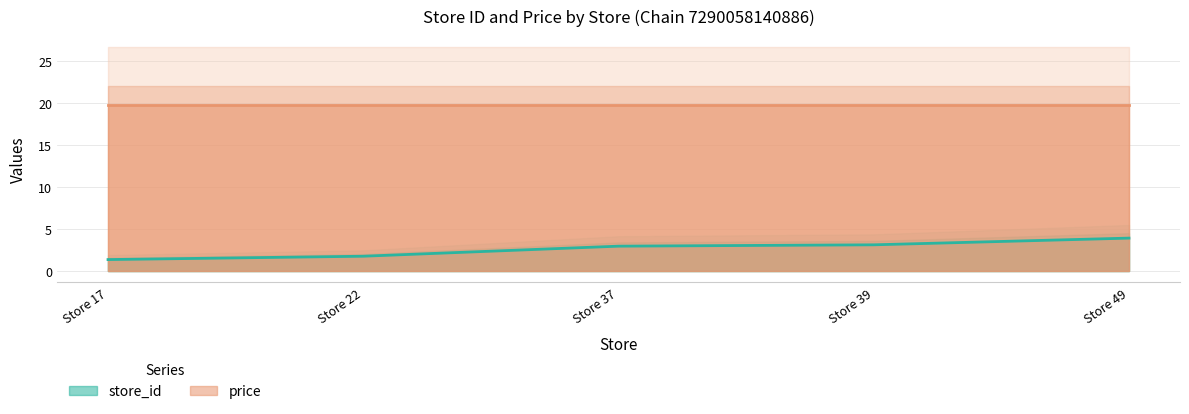

What is the difference between the maximum and minimum values?

2.6